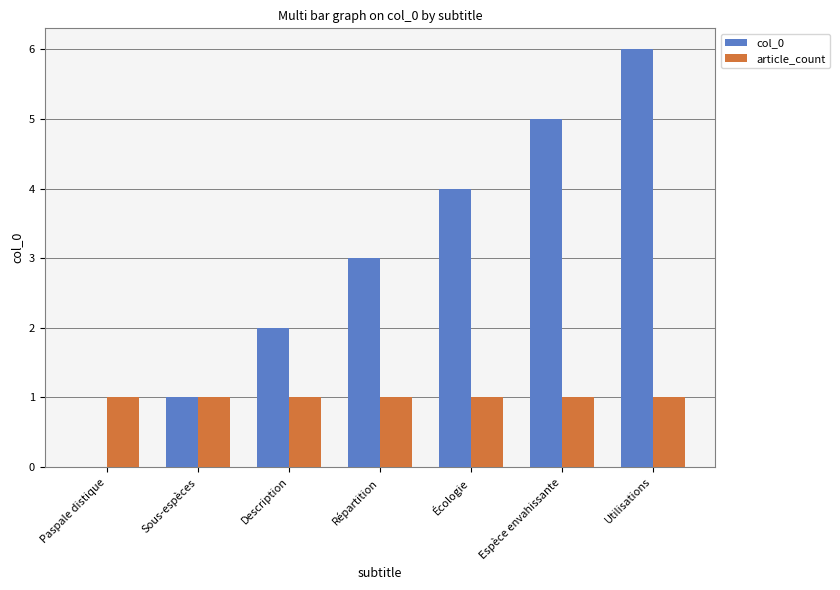

What is the maximum value shown in the chart?

6